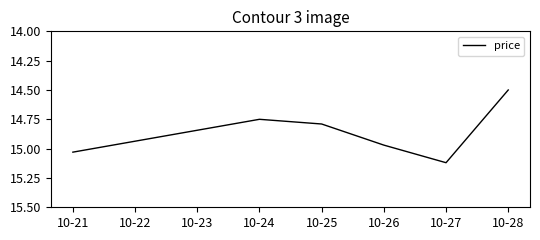

Where is the data nearest to the value 14?

10-28